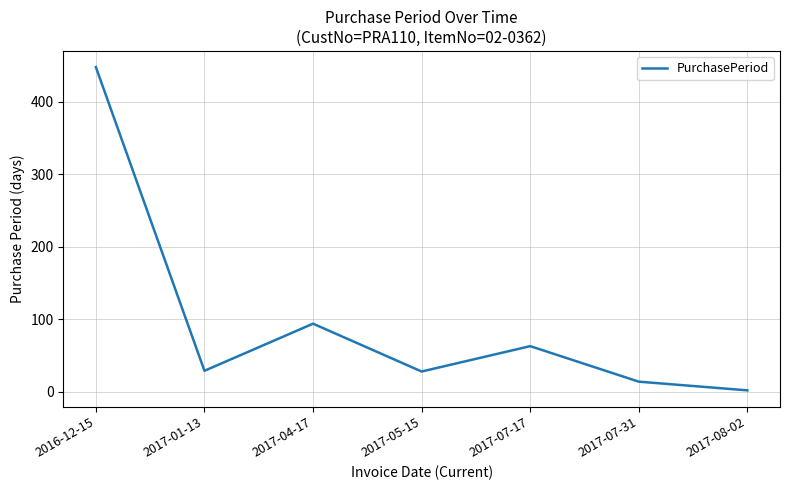

Where is the first local minimum?

2017-01-13